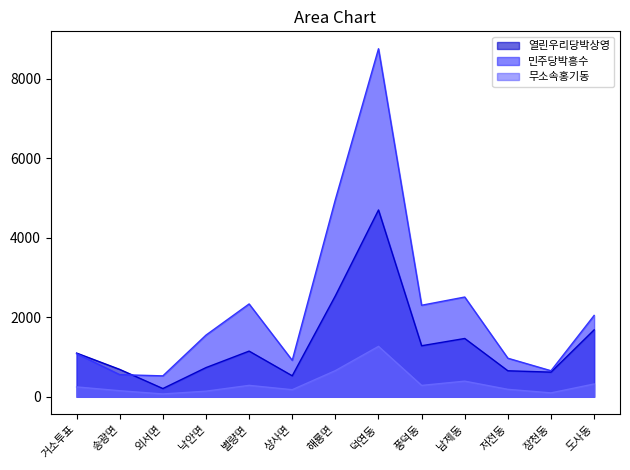

What is the difference between the second highest and second lowest values in the 열린우리당박상영 series?

2013